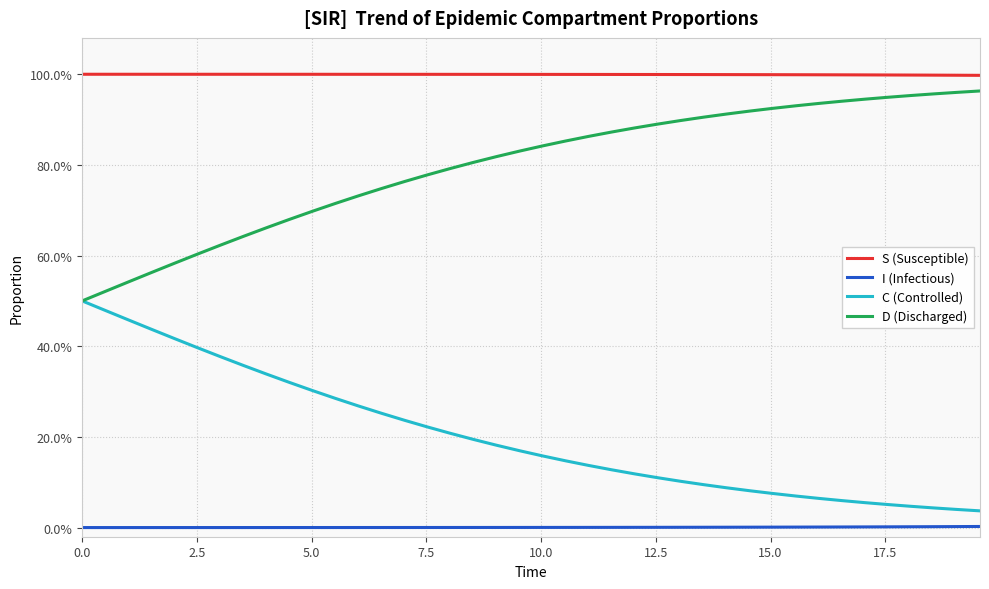

What is the value of the S (Susceptible) point at the 27th from the left?

1.0